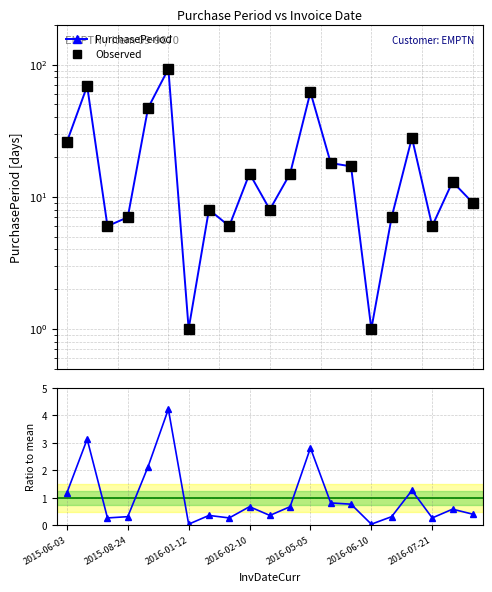

What is the sum of all Observed values?

462.0